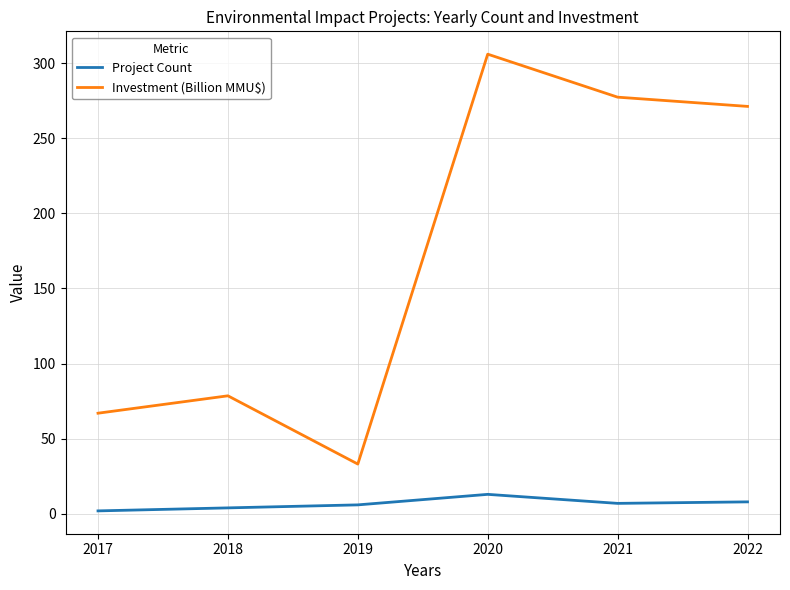

True or false: Project Count and Investment (Billion MMU$) cross at least once.

False